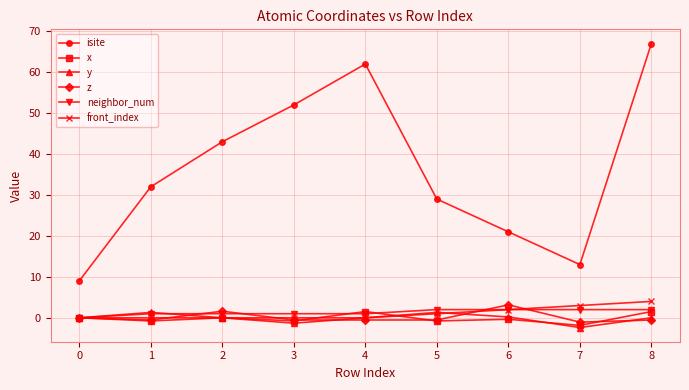

At which category is the sum across all series the highest?

8